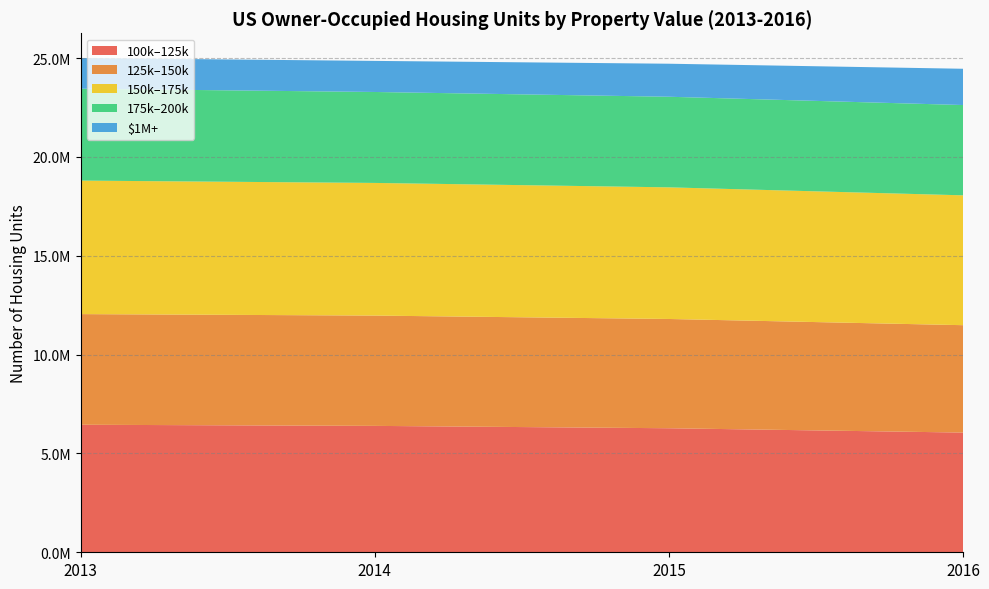

Reading left to right, extract all data points from this chart.

propertyval_100kto125k: 2013=6452180	2014=6395160	2015=6275740	2016=6056460
propertyval_125kto150k: 2013=5598560	2014=5580960	2015=5528330	2016=5433930
propertyval_150kto175k: 2013=6754950	2014=6711400	2015=6659970	2016=6570070
propertyval_175kto200k: 2013=4649350	2014=4601820	2015=4584400	2016=4568510
propertyval_1Mormore: 2013=1553510	2014=1572710	2015=1670500	2016=1835050